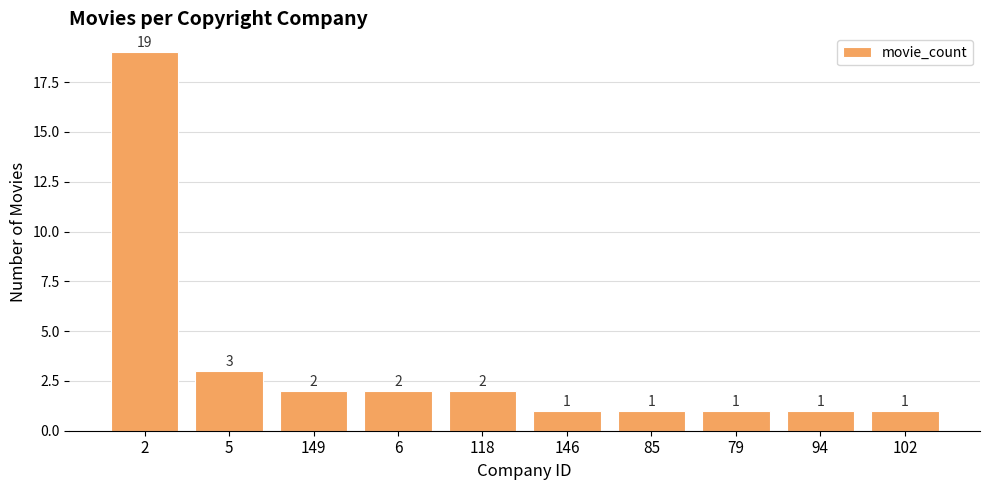

What is the smallest value displayed?

1